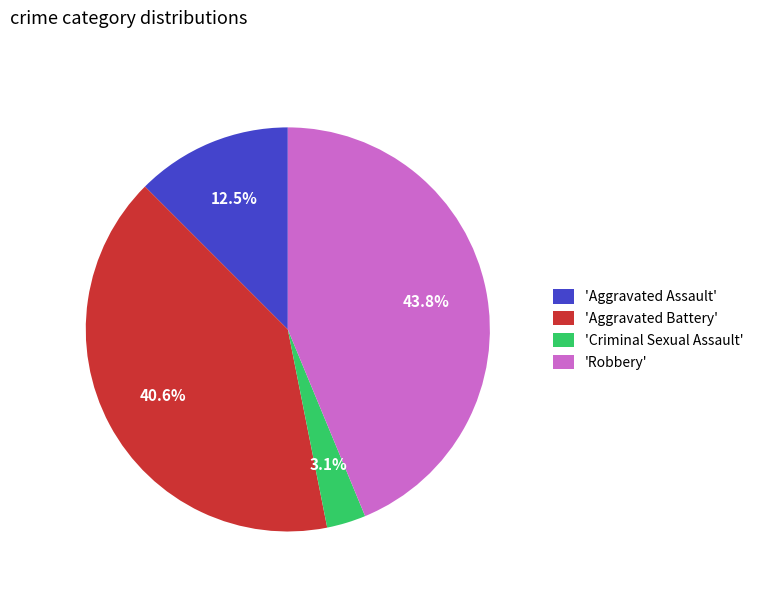

Count the number of slices in the pie.

4